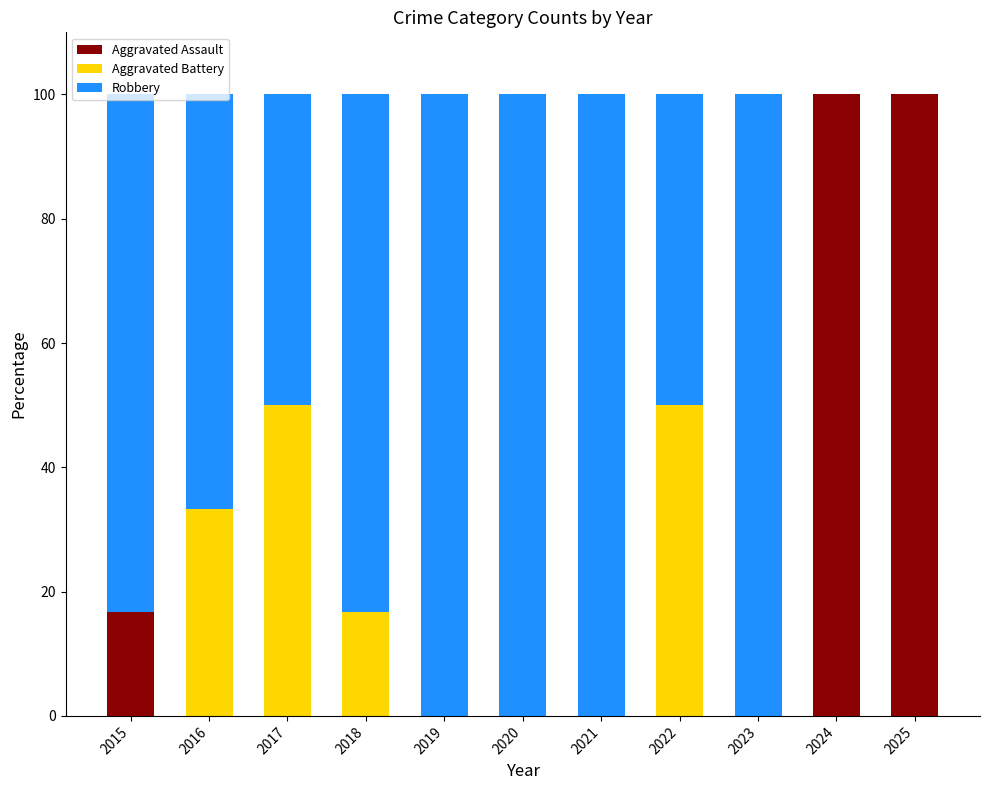

The Aggravated Assault series shows 0.0 at 2018. True or false?

True